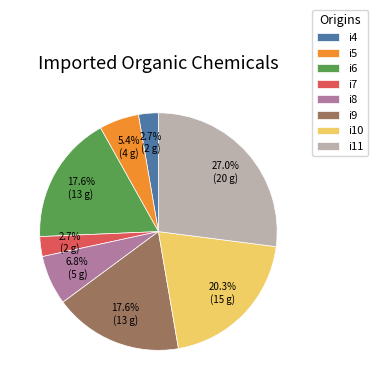

How many slices are in this pie chart?

8